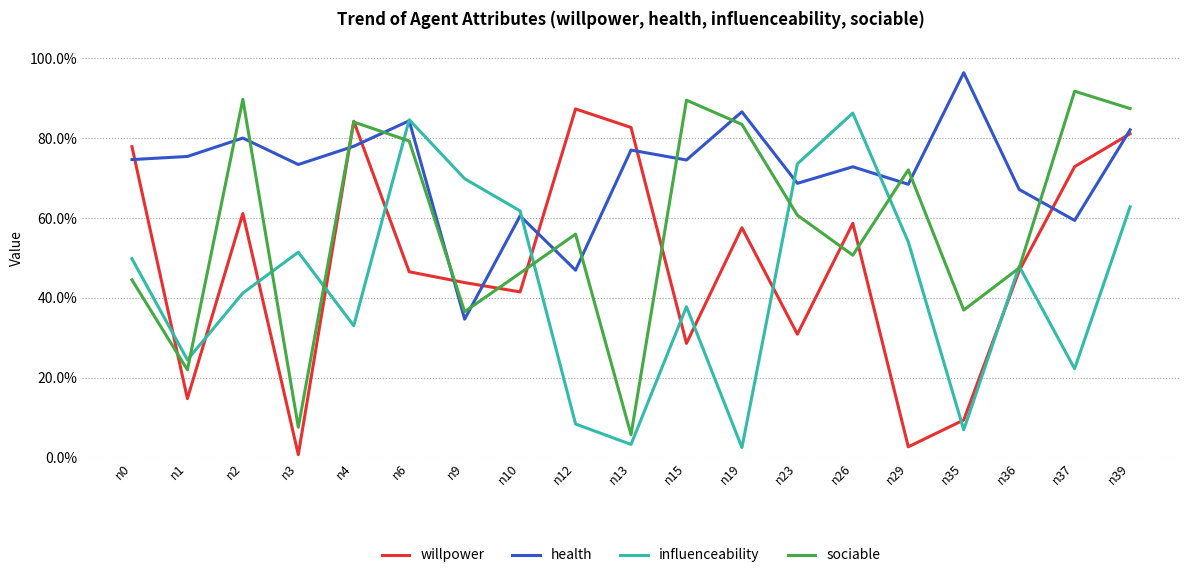

After their last crossing, which series has the higher values: sociable or health?

sociable